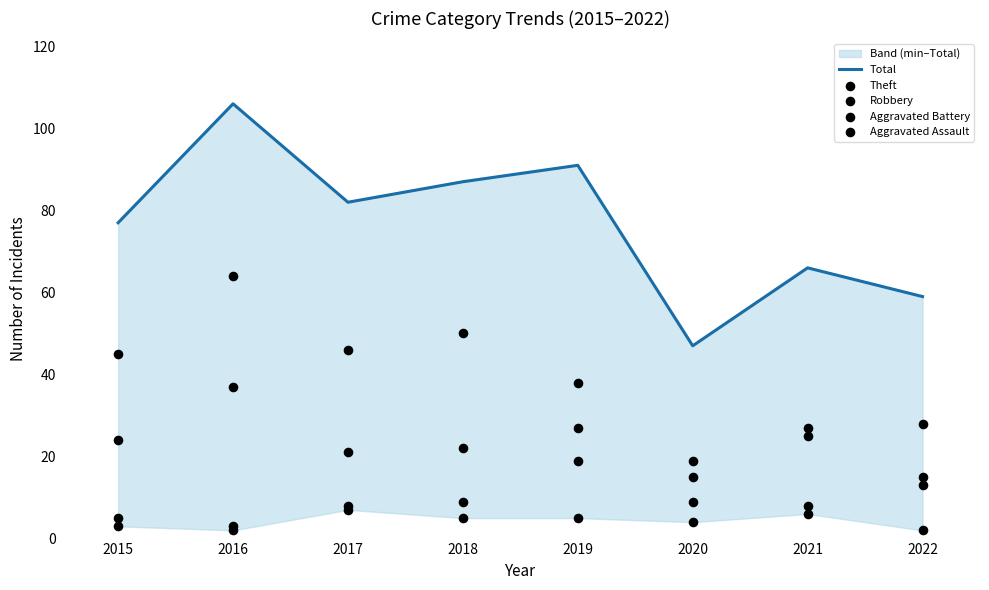

Is the value of Aggravated Assault at 2016 greater than the value of Robbery at 2017?

No